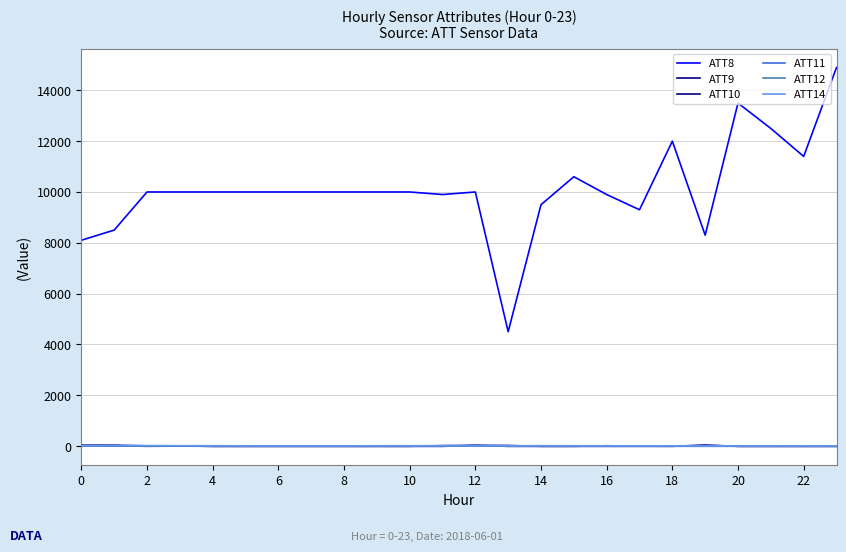

How many lines are shown in the chart?

6